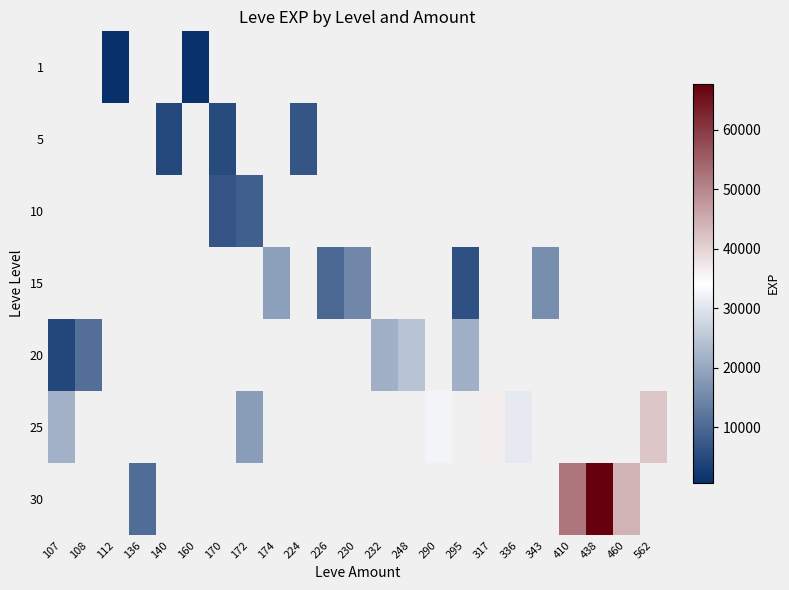

Which has a higher value, 295 or 136?

136